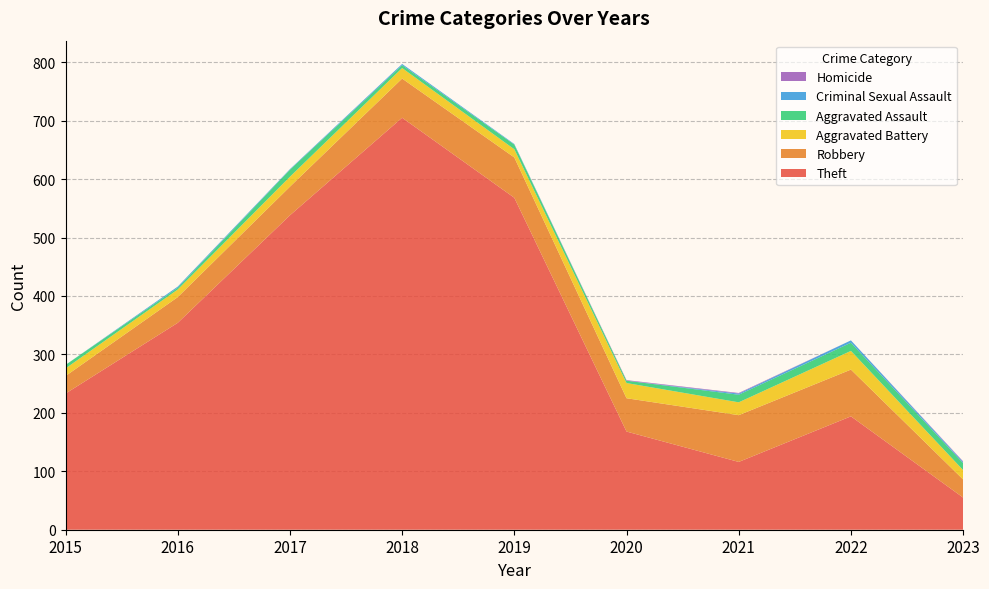

Reading left to right, transcribe all the data shown in this chart.

Theft: 2015=233	2016=354	2017=538	2018=705	2019=568	2020=168	2021=116	2022=194	2023=55
Robbery: 2015=30	2016=44	2017=49	2018=67	2019=69	2020=57	2021=80	2022=80	2023=31
Aggravated Battery: 2015=13	2016=13	2017=17	2018=18	2019=14	2020=26	2021=22	2022=32	2023=16
Aggravated Assault: 2015=6	2016=3	2017=12	2018=5	2019=8	2020=4	2021=13	2022=14	2023=12
Criminal Sexual Assault: 2015=0	2016=2	2017=1	2018=2	2019=1	2020=0	2021=2	2022=4	2023=2
Homicide: 2015=0	2016=0	2017=0	2018=0	2019=0	2020=1	2021=1	2022=0	2023=1